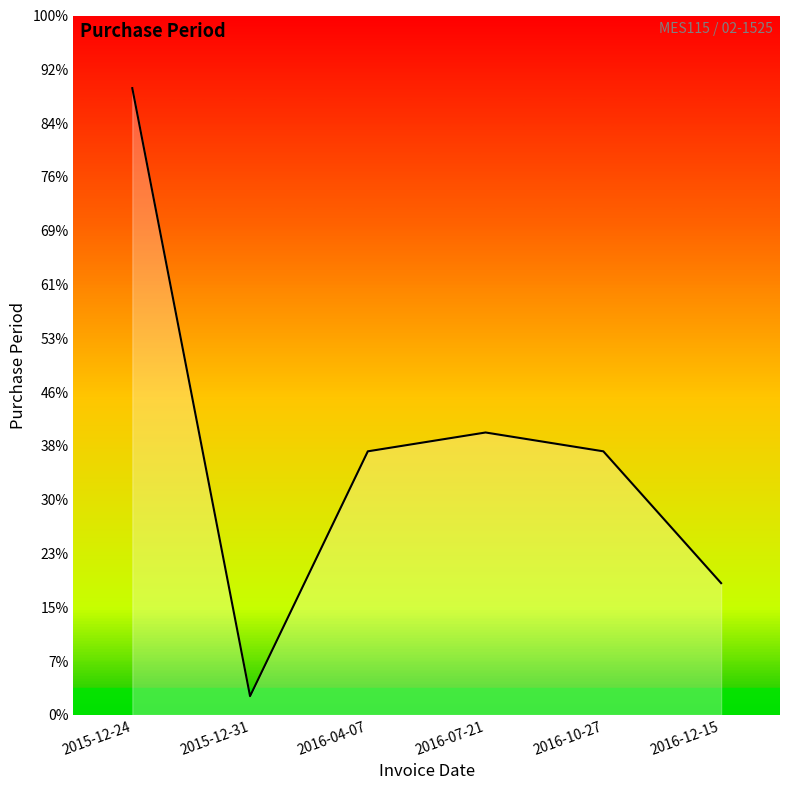

Which category has the lowest value across all series?

2015-12-31